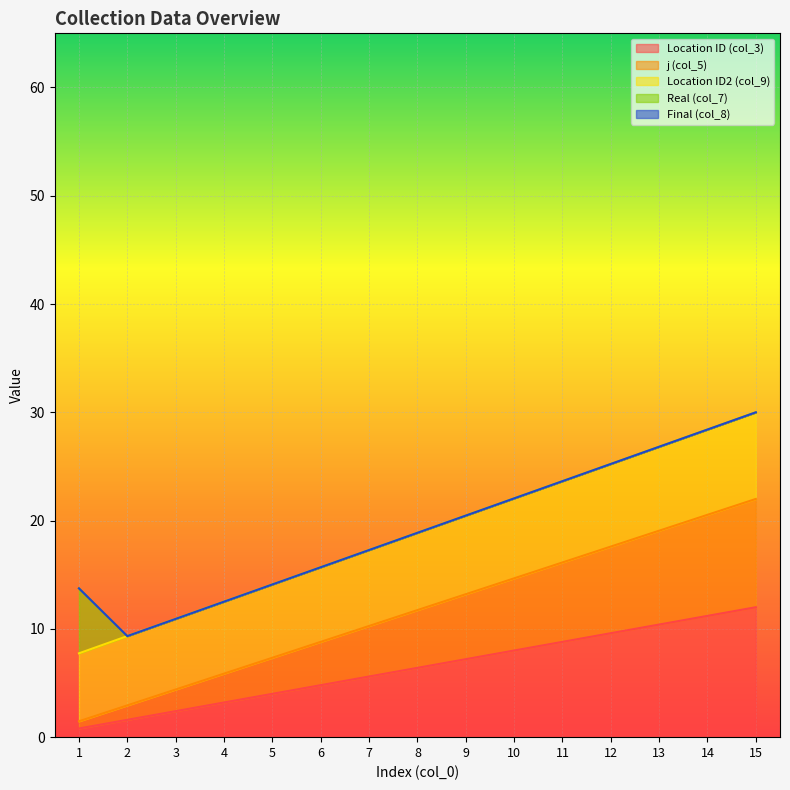

What is the greatest value displayed?

30.0